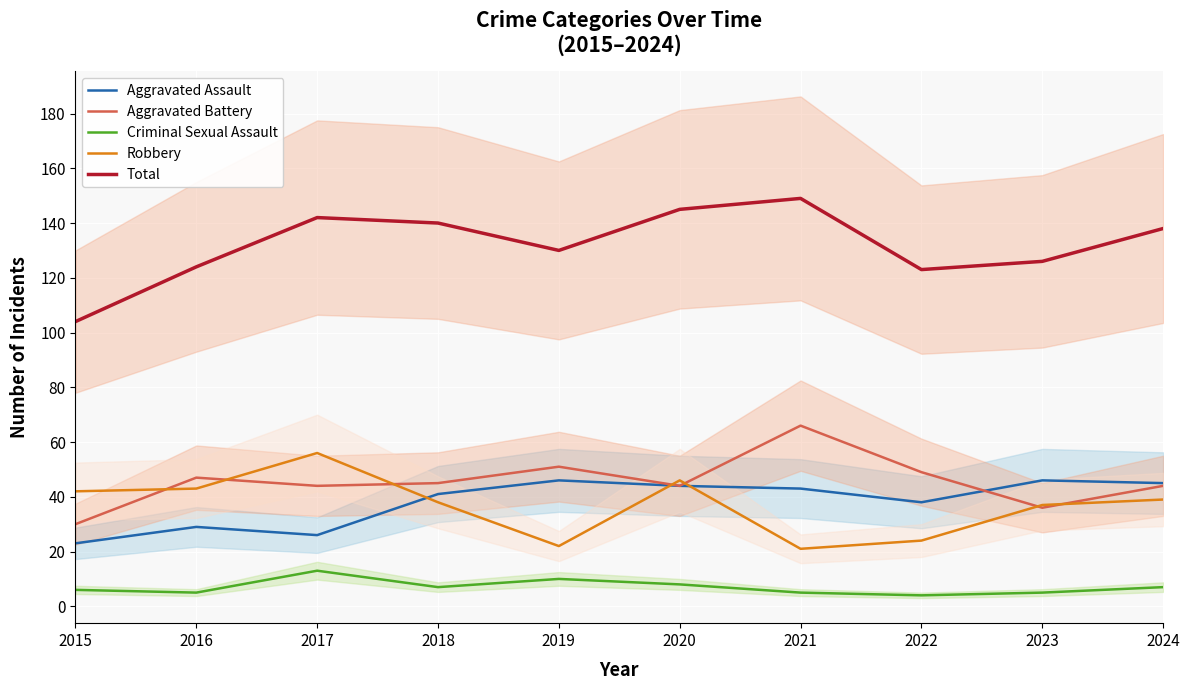

What is the sum of the Aggravated Assault values at 2017 and 2023?

72